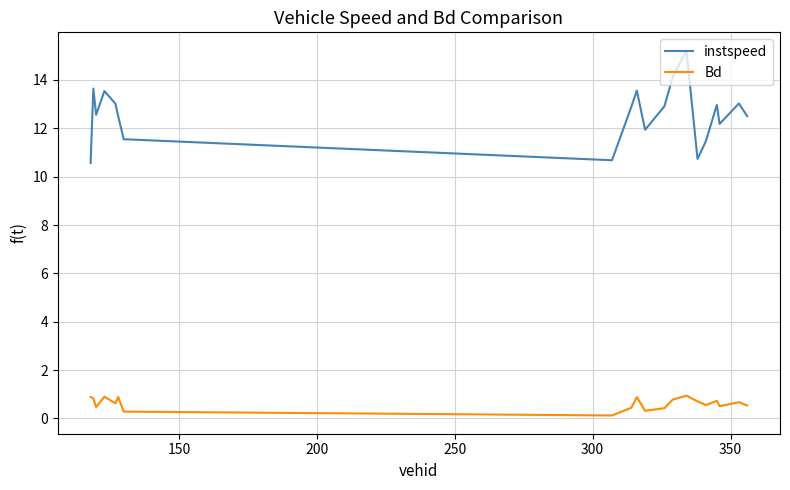

True or false: instspeed and Bd intersect in this chart.

False